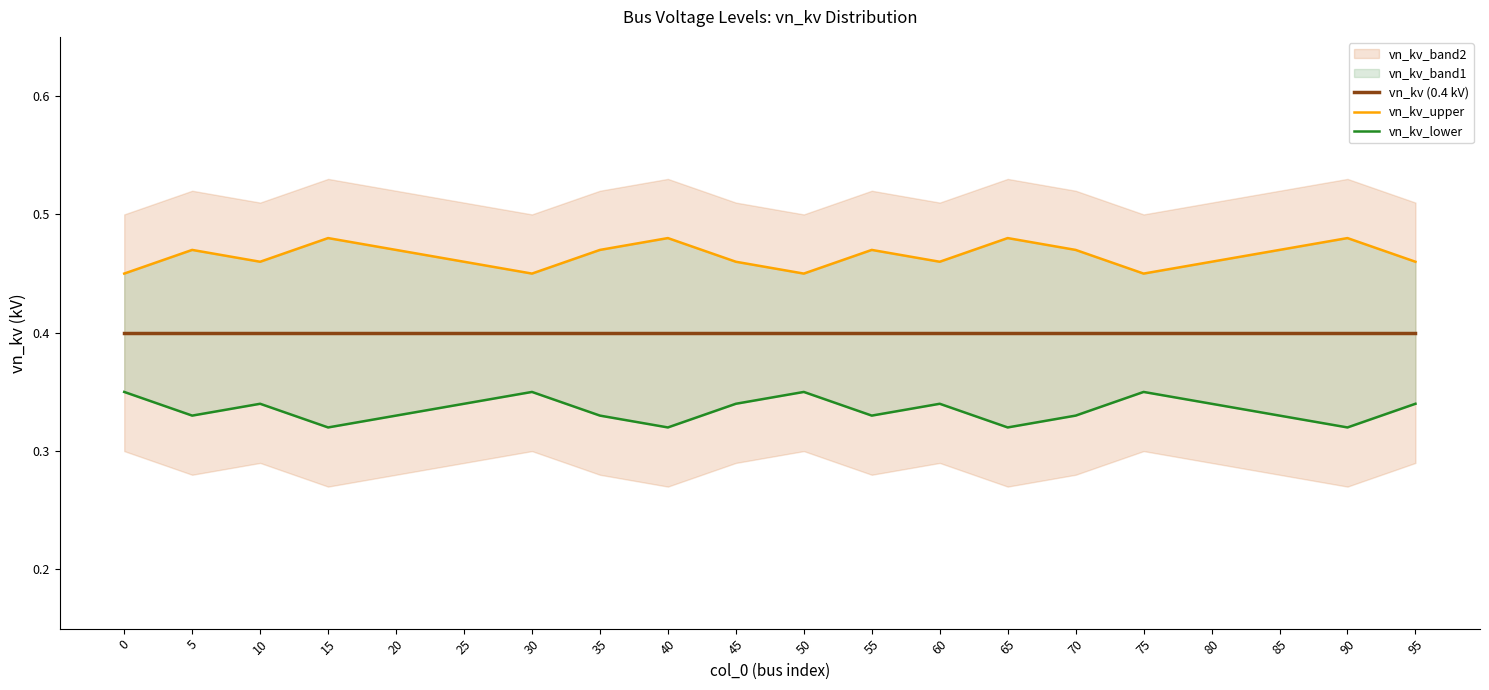

What is the sum of all vn_kv (0.4 kV) values?

8.0